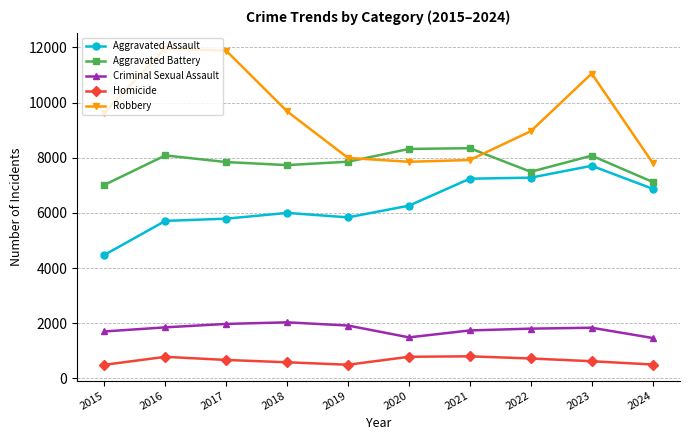

List the series in order of their peak value, highest first.

Robbery, Aggravated Battery, Aggravated Assault, Criminal Sexual Assault, Homicide